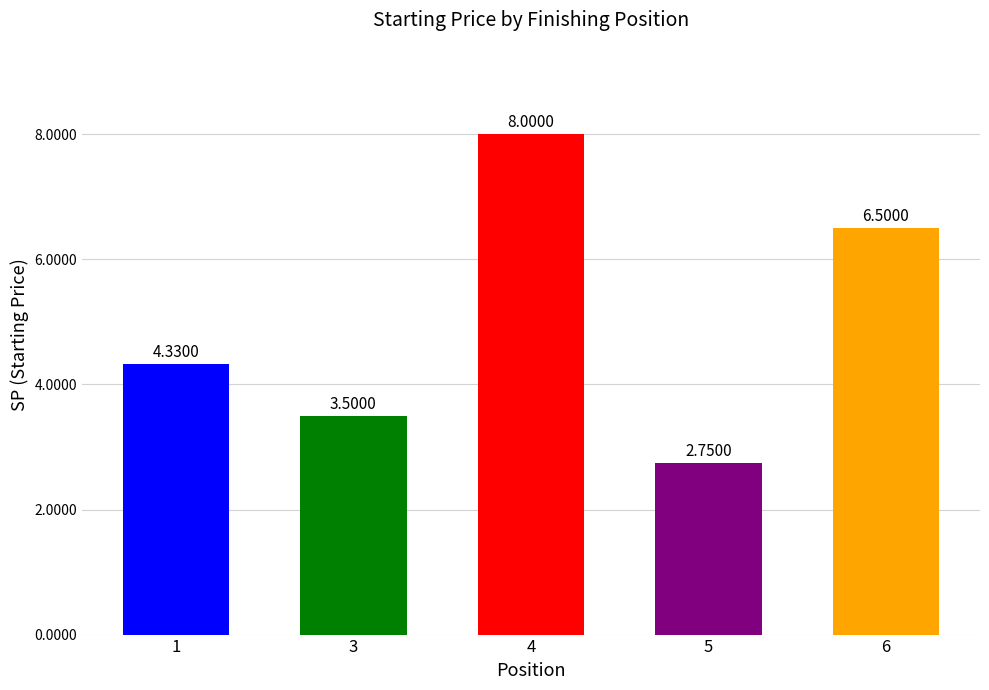

How many bars are there in total?

5